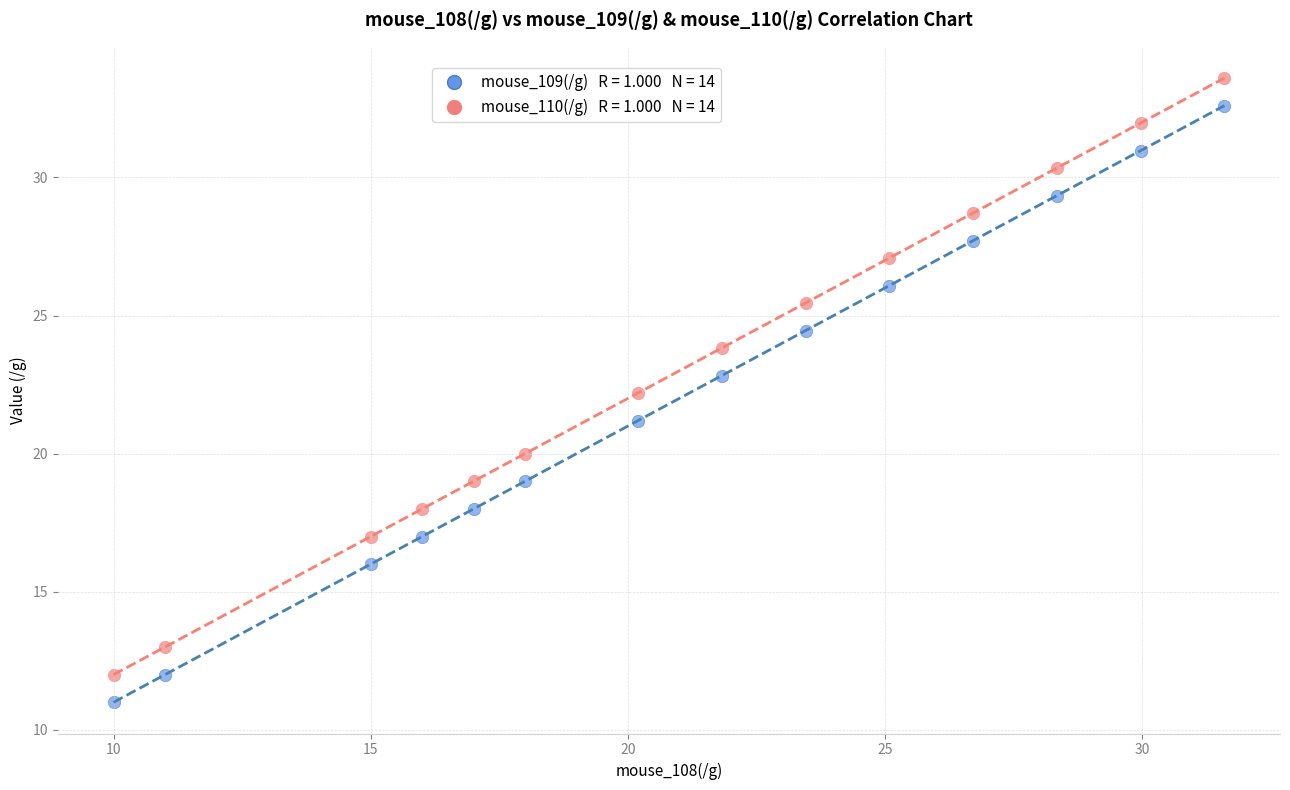

Across all data points, what is the range of X values (max minus min)?

21.6